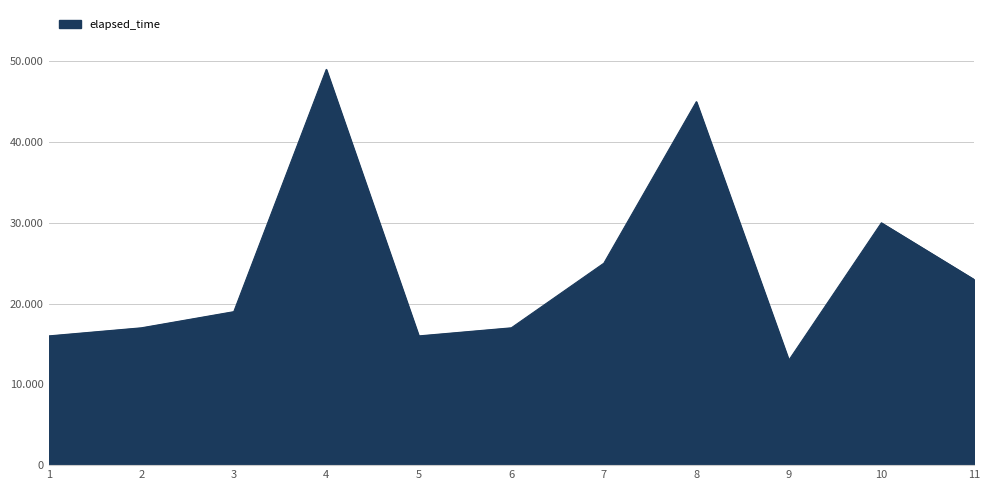

Is this an area chart (filled region under the line)?

Yes